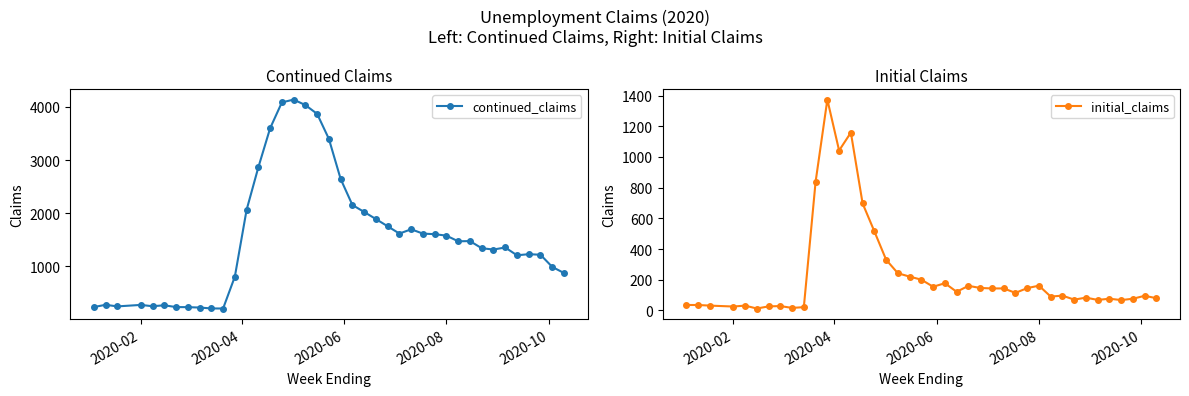

Reading right to left, transcribe all the data shown in this chart.

continued_claims: 877	992	1220	1231	1210	1357	1318	1343	1477	1473	1579	1607	1617	1699	1618	1755	1891	2024	2155	2644	3397	3867	4032	4135	4082	3596	2864	2064	809	210	212	228	236	237	271	253	278	250	280	237
initial_claims: 79	95	76	67	76	68	83	70	96	90	161	145	114	143	143	146	160	121	177	154	200	220	242	330	515	697	1159	1042	1374	838	21	16	28	26	12	31	25	31	35	35